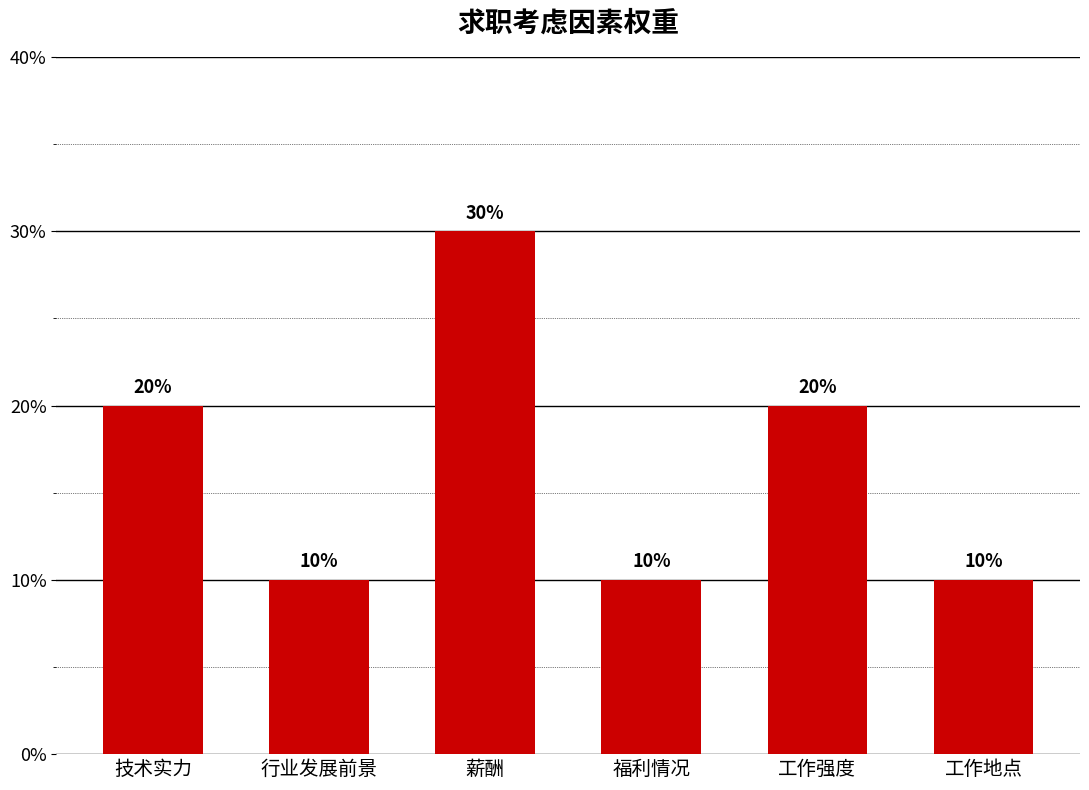

Between 行业发展前景 and 工作地点, which is larger?

行业发展前景